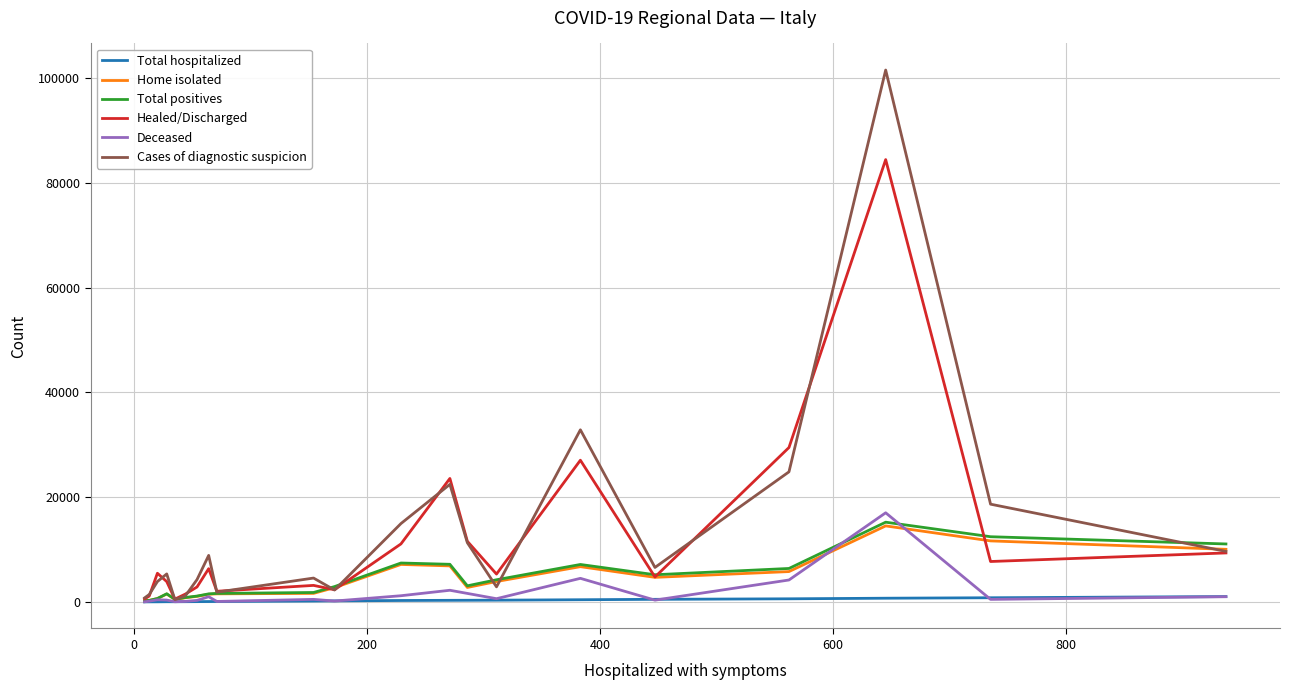

What is the highest value of the Total positives series?

15218